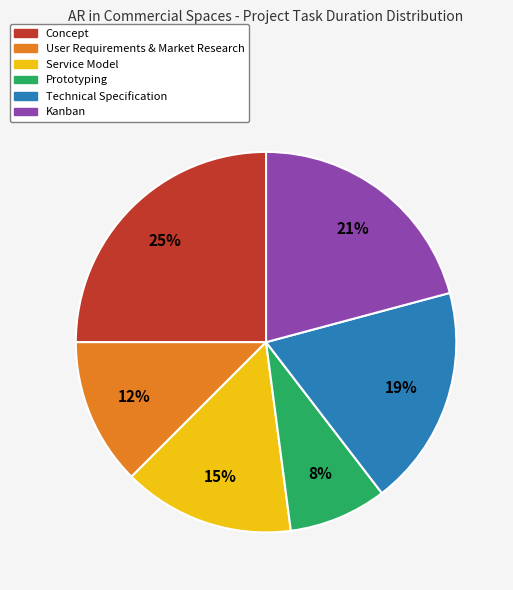

Which has a higher value, Prototyping or Concept?

Concept